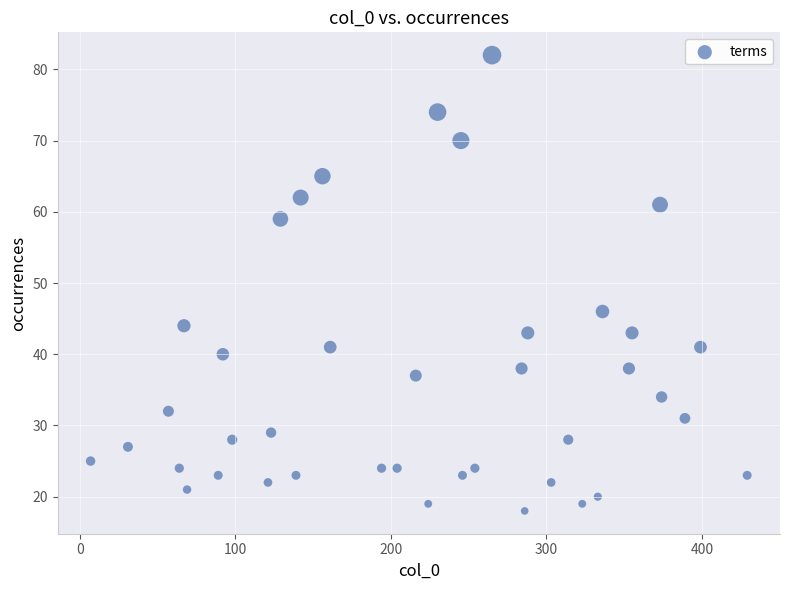

What Y value in the scatter plot is closest to 50?

46